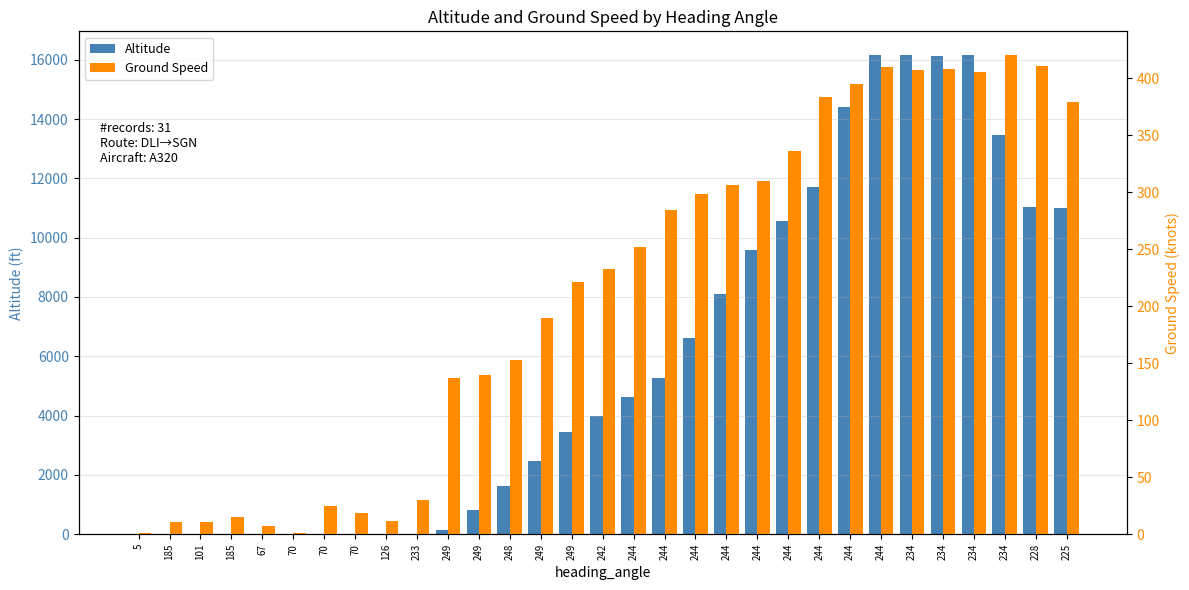

The value of Altitude at 234 is 27483. True or false?

False